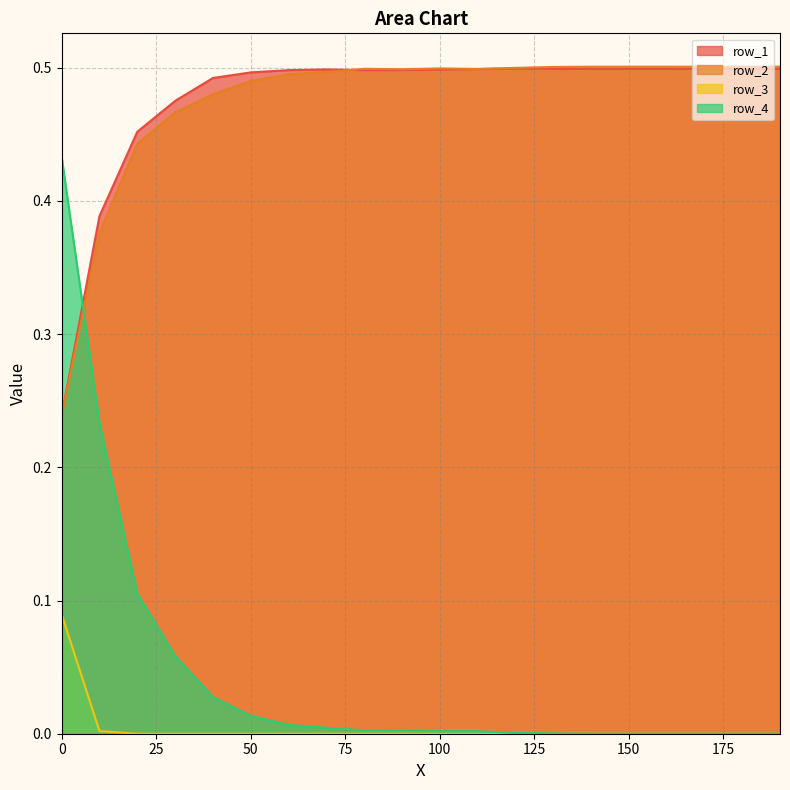

In row_2, how many points are higher than both neighbors (excluding endpoints)?

2